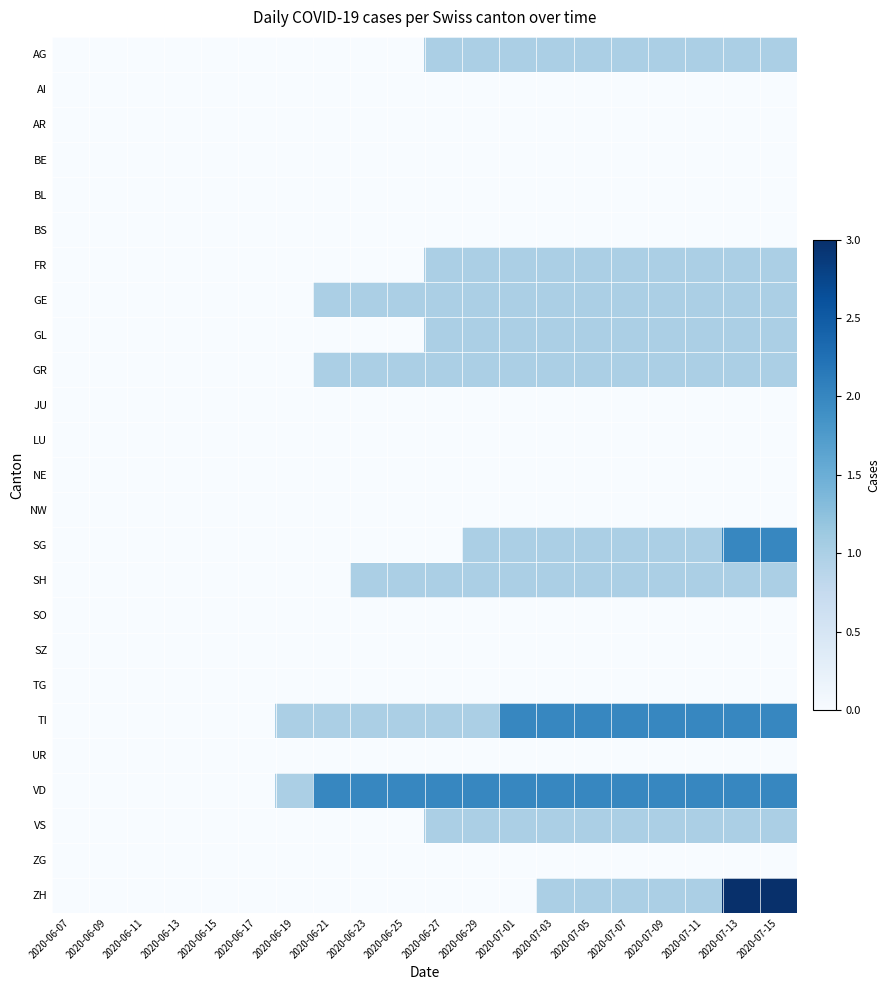

What is the spread (max minus min) of values at 2020-06-19?

1